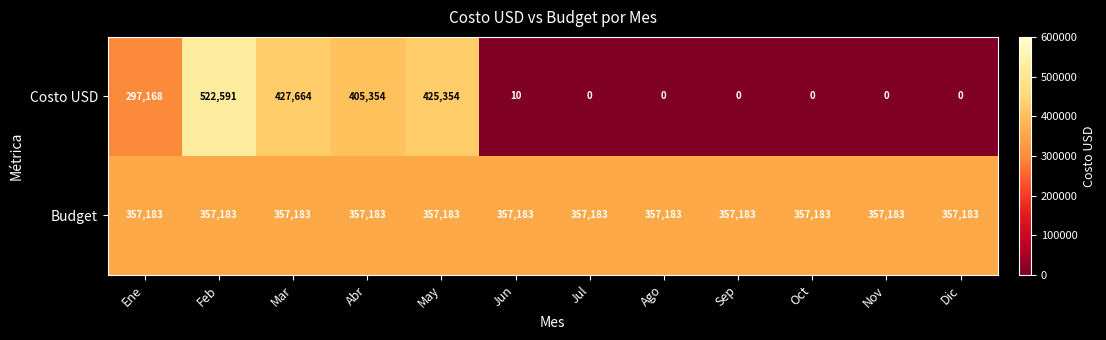

Which series has the largest total across all categories?

Budget